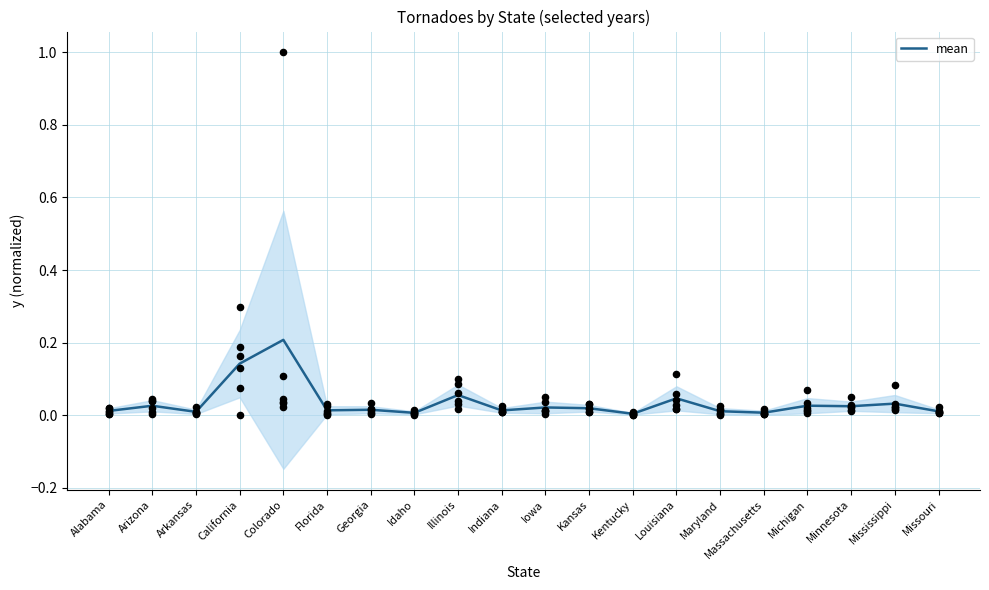

Between Maryland and Georgia, which is larger?

Georgia